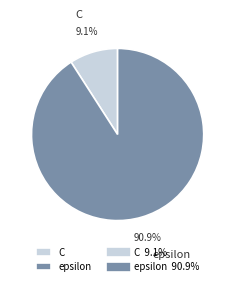

What is the smallest slice in the pie chart?

C